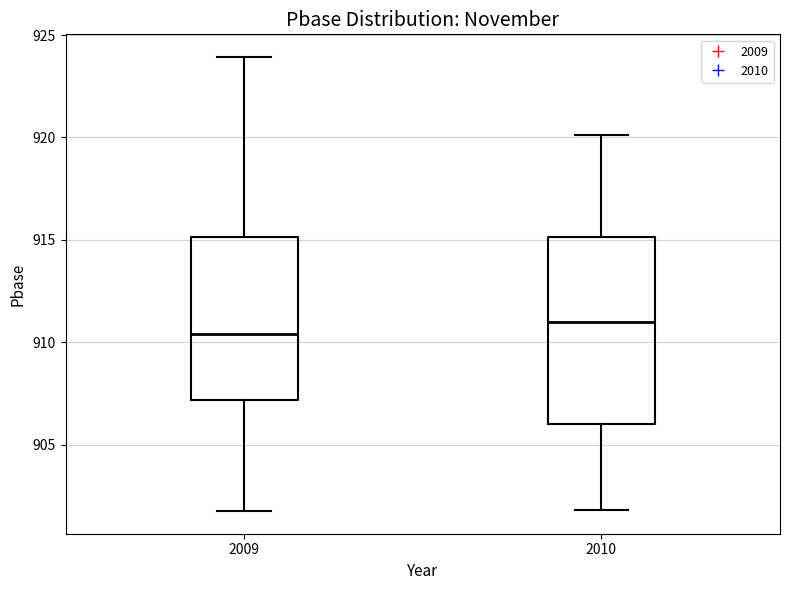

Reading left to right, read every box against the y-axis: the position of its median line, the range the box covers, and the ends of its whiskers. The values are not printed on the chart, so give them approximately, as read against the axis.

2009: median 910.5, box 907.0 to 915.0, whiskers 902.0 to 924.0
2010: median 911.0, box 906.0 to 915.0, whiskers 902.0 to 920.0